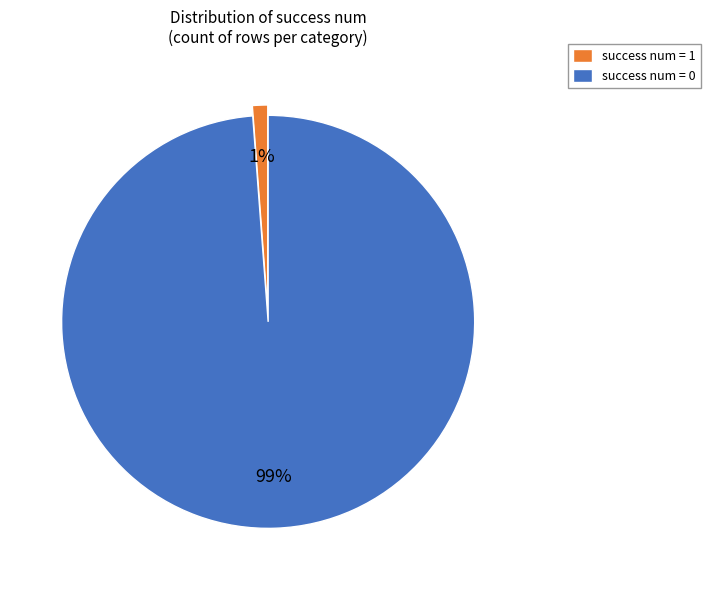

The success num = 0 slice represents 89% of the pie. True or false?

False